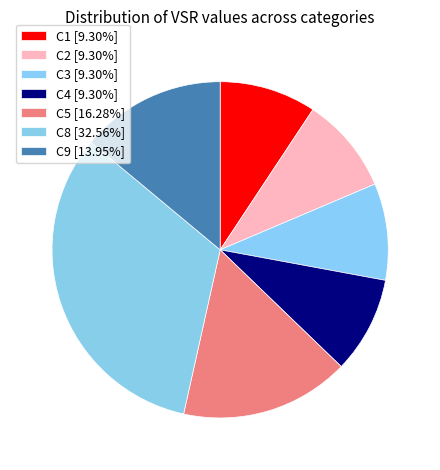

Does any single category account for the majority?

No